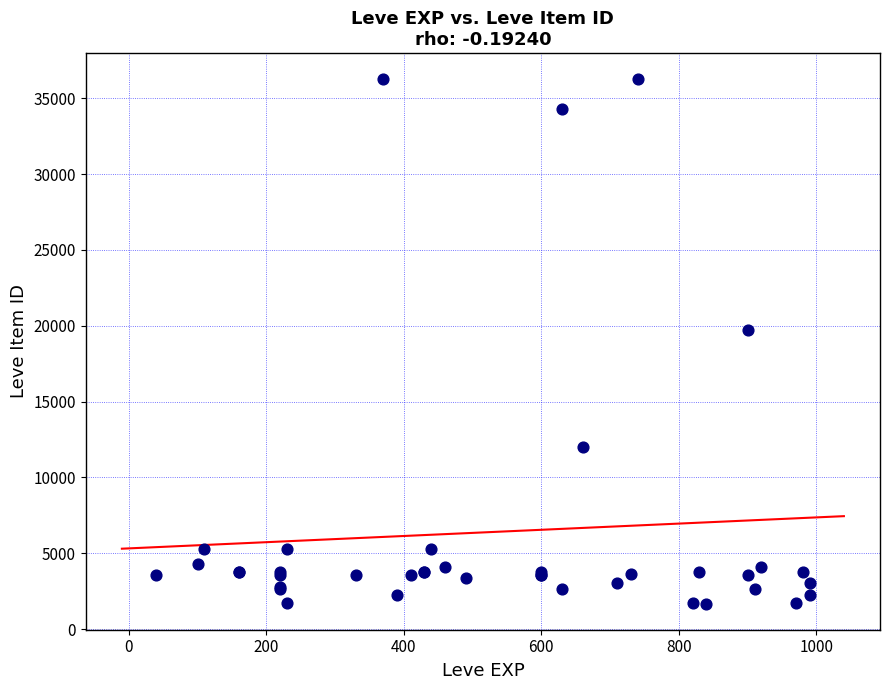

What Y value in the scatter plot is closest to 18967?

19744